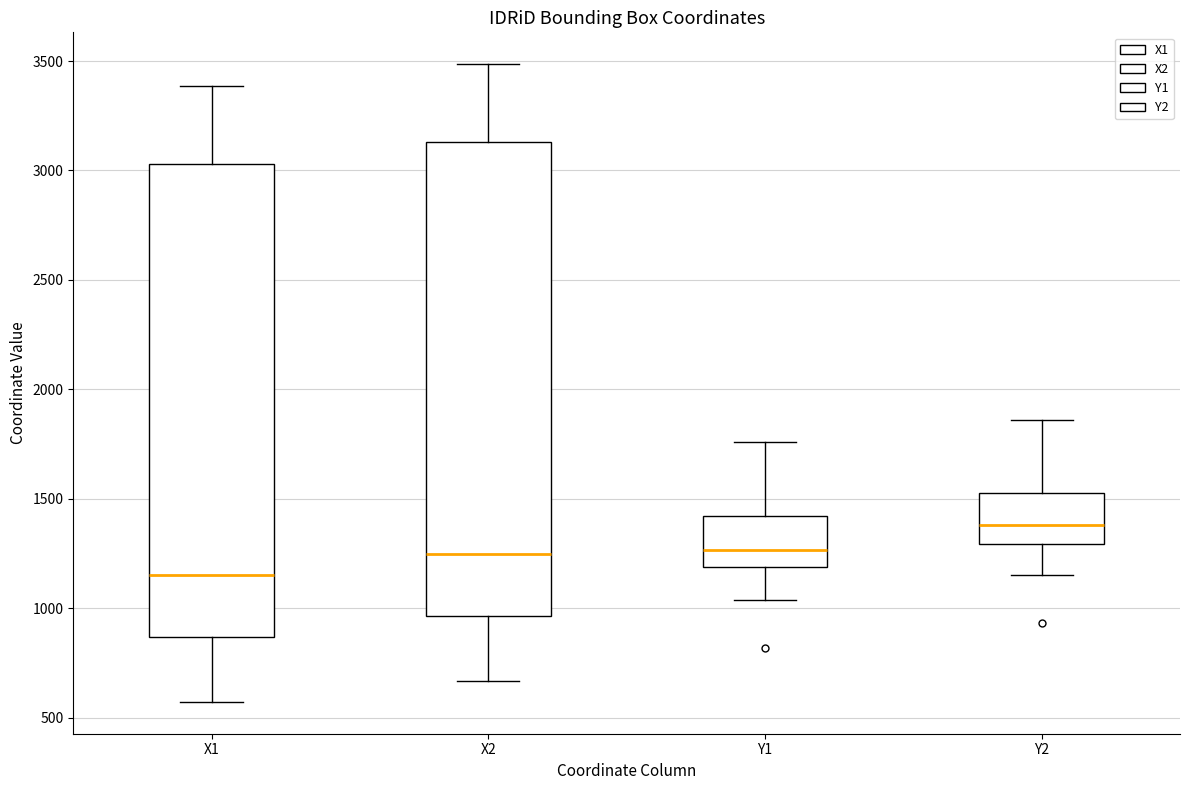

Which box has the lowest median line?

X1